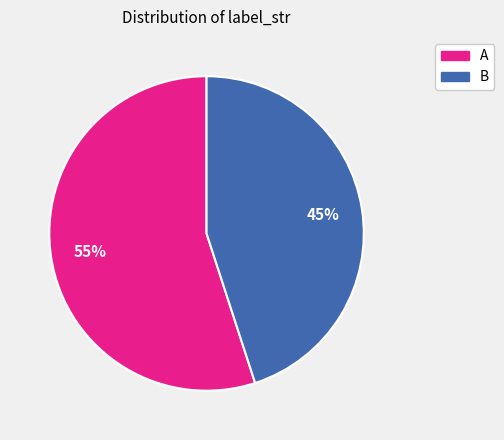

Do B and A together represent more than half of the pie?

Yes